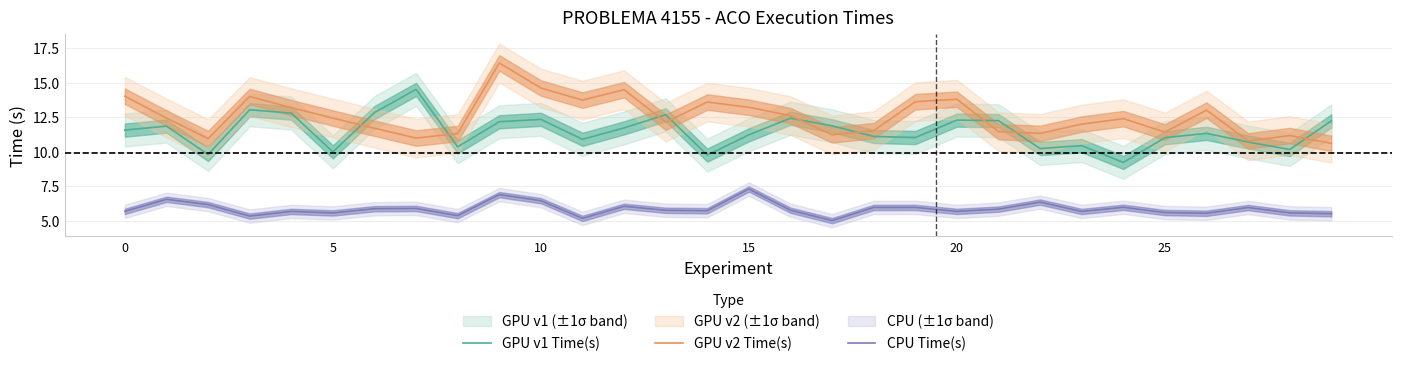

True or false: GPU v1 Time(s) and GPU v2 Time(s) cross at least once.

True